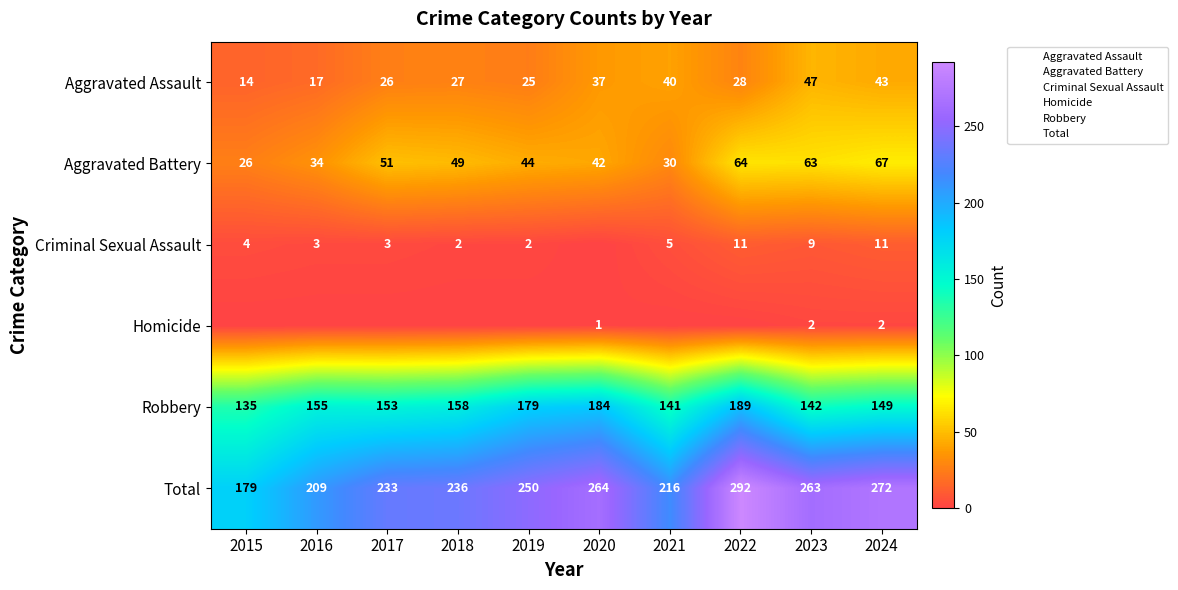

What is the maximum value shown in the chart?

292